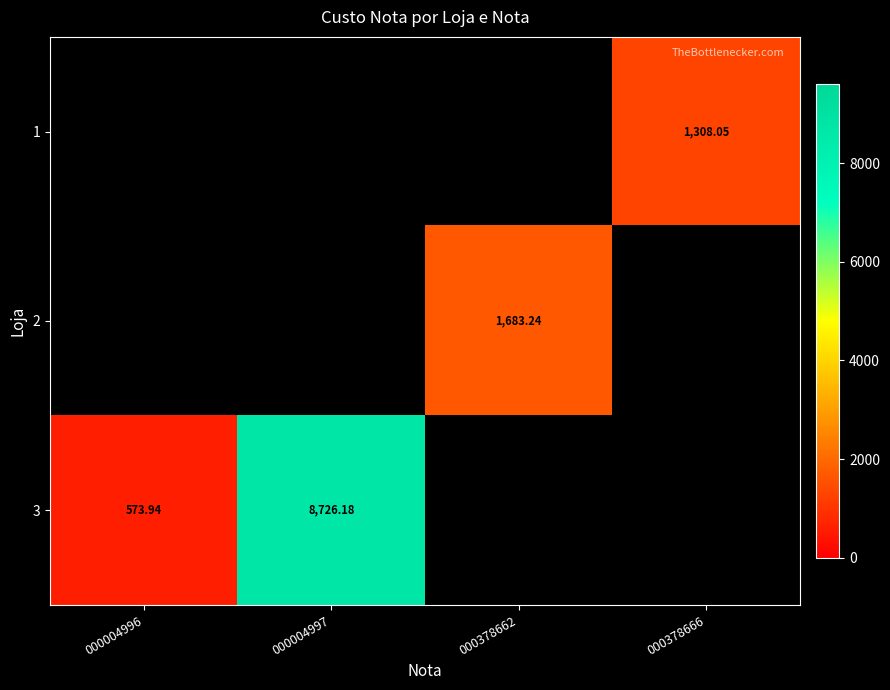

What is the greatest value displayed?

8726.2